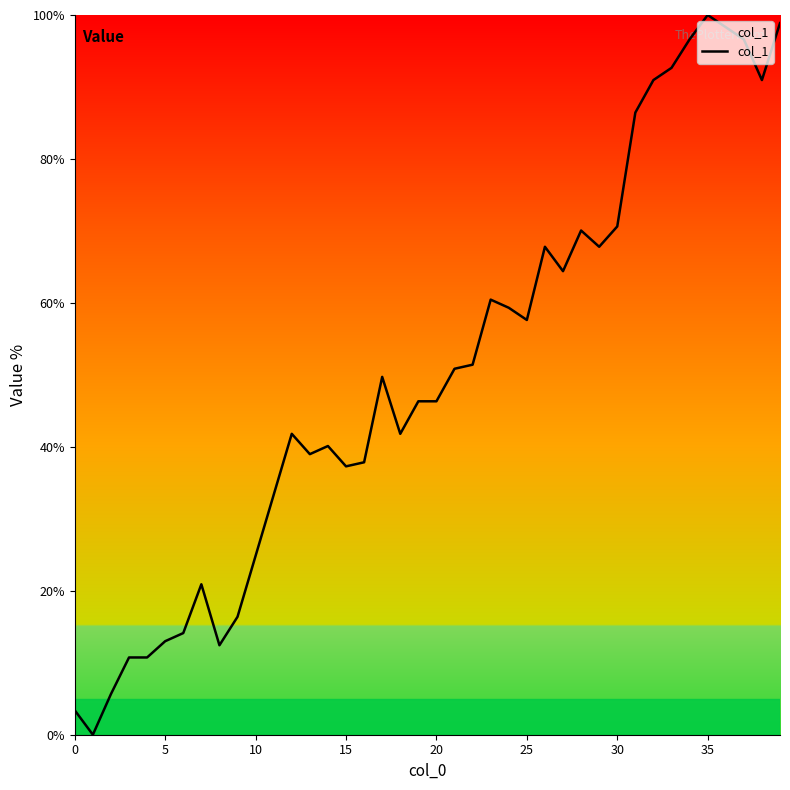

What is the maximum value shown in the chart?

100.0